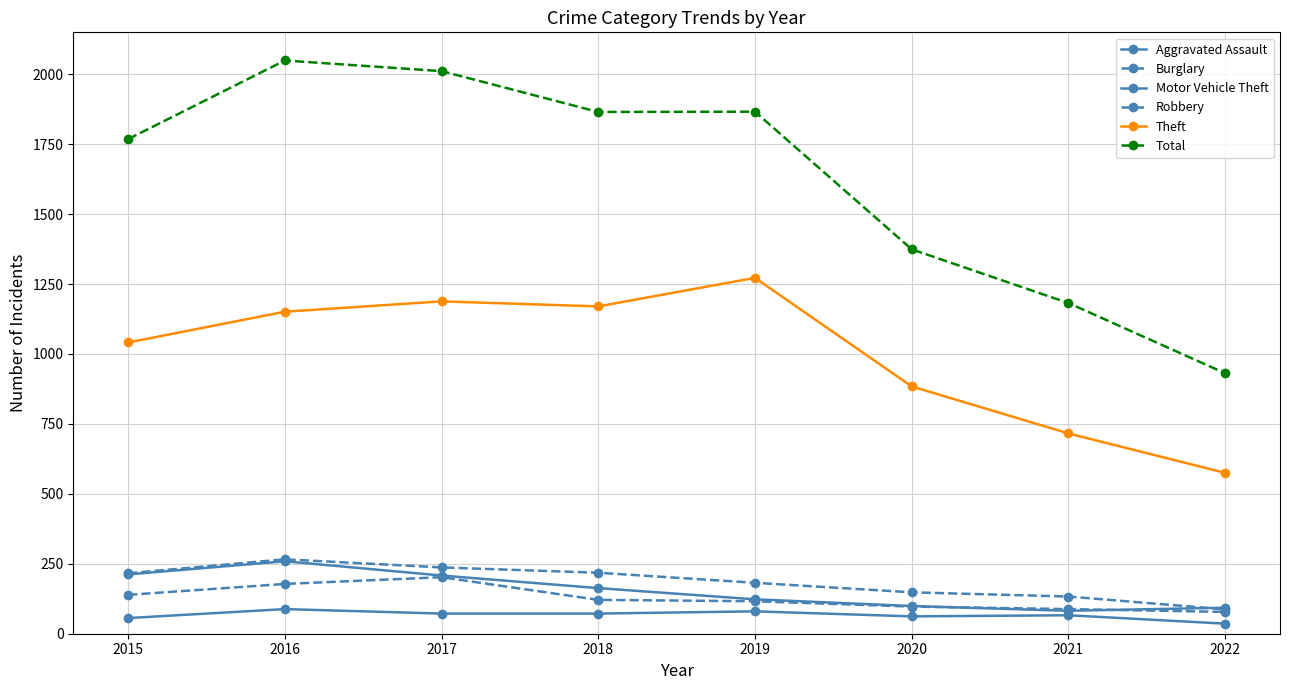

Rank the series by their maximum value, from highest to lowest.

Total, Theft, Burglary, Motor Vehicle Theft, Robbery, Aggravated Assault